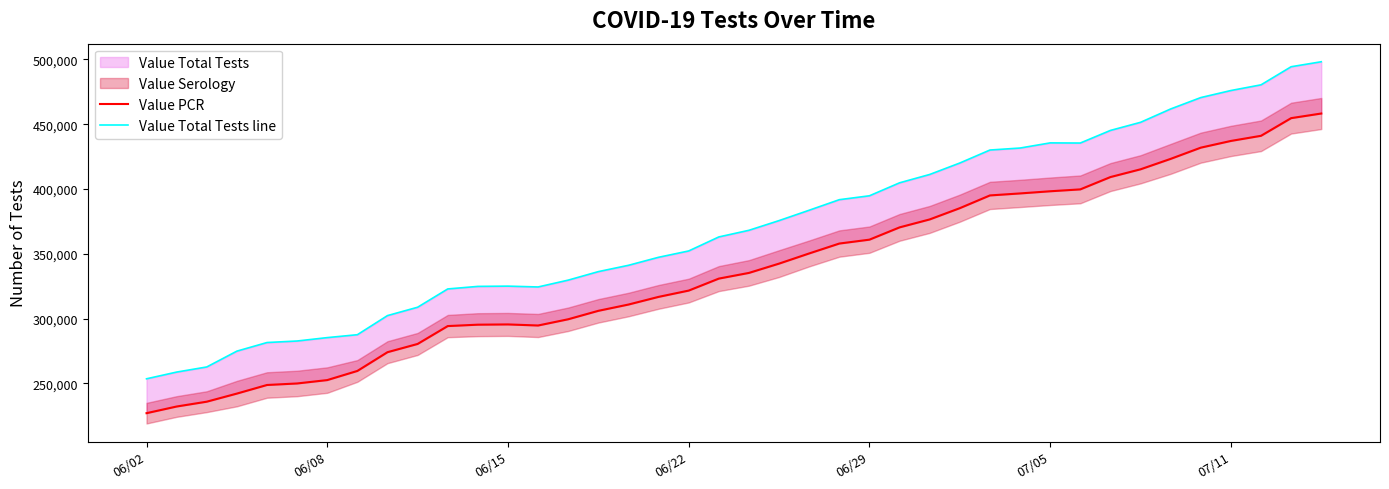

True or false: Value PCR and Value Total Tests line intersect in this chart.

False